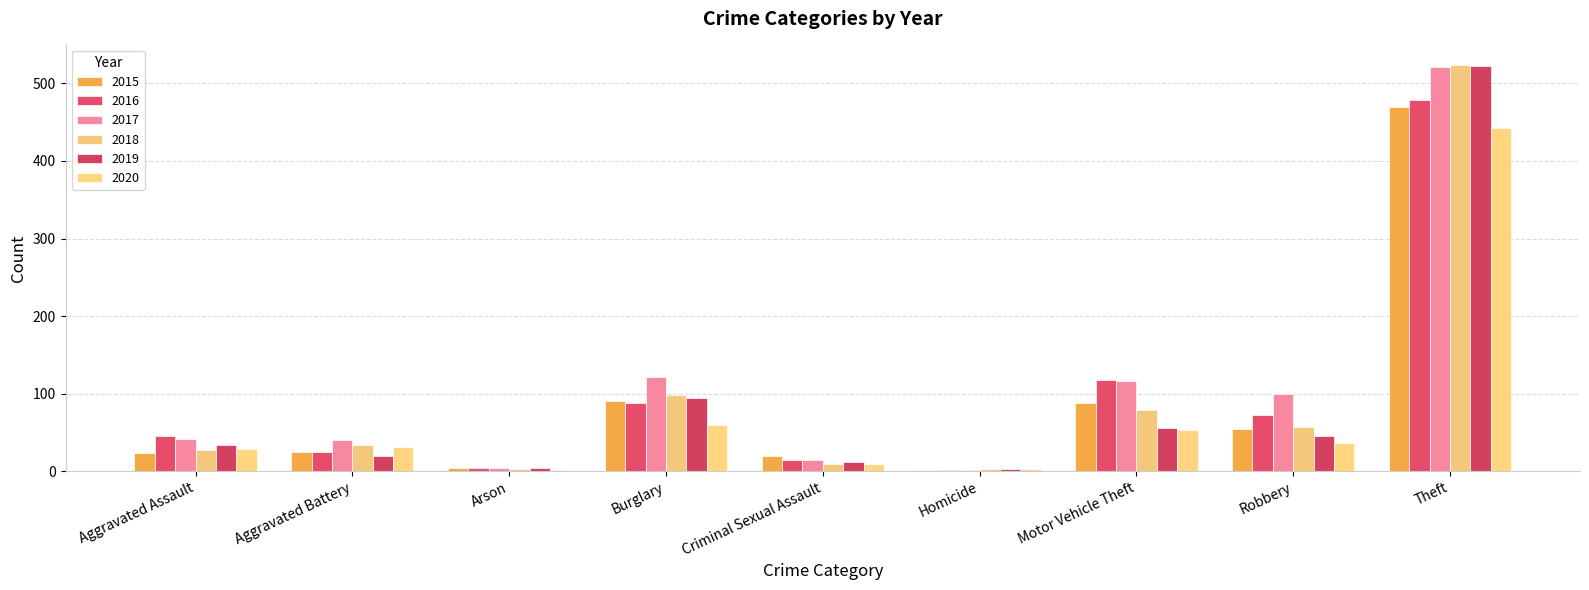

Count the number of categories in the chart.

9